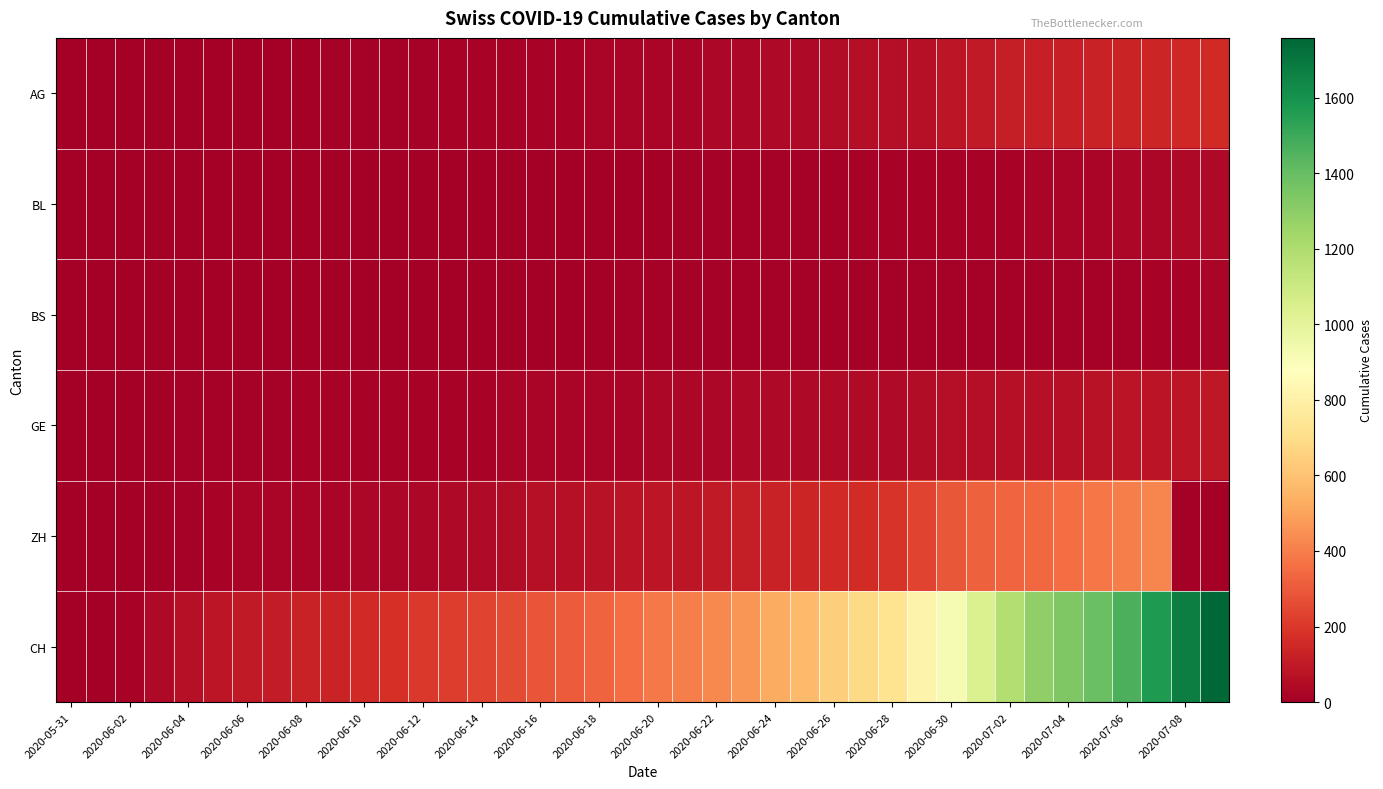

List the series in order of their peak value, lowest first.

BS, BL, GE, AG, ZH, CH